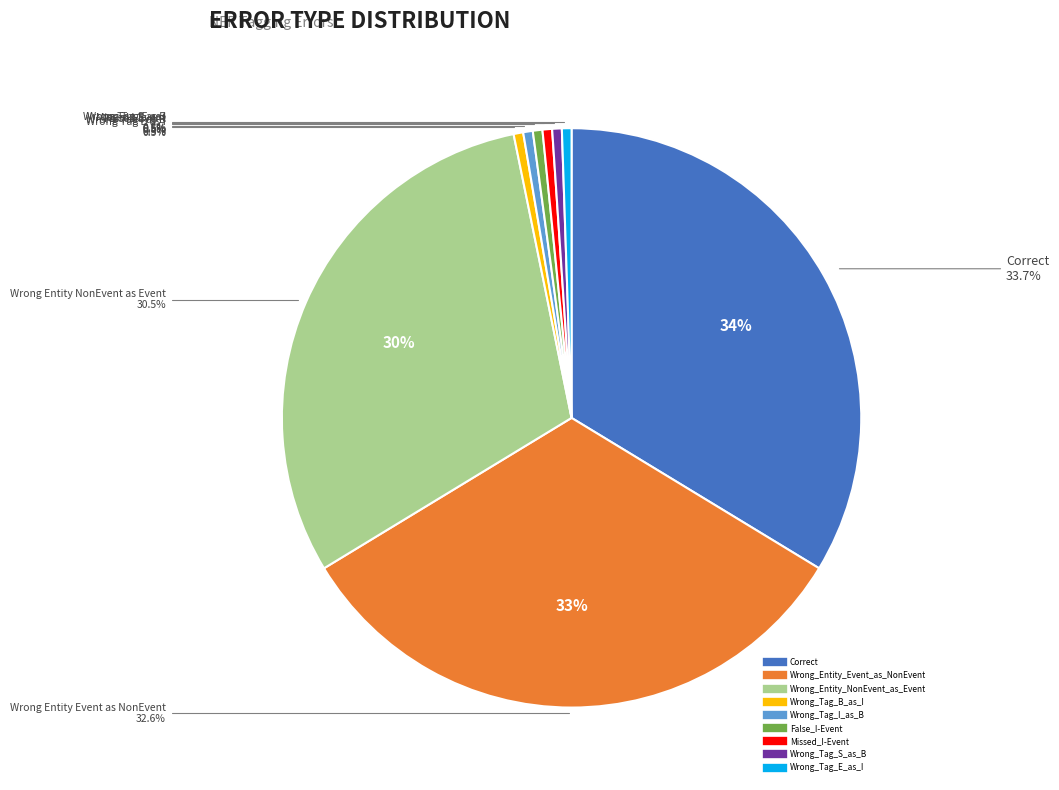

True or false: Wrong_Tag_S_as_B accounts for 11% of the total.

False